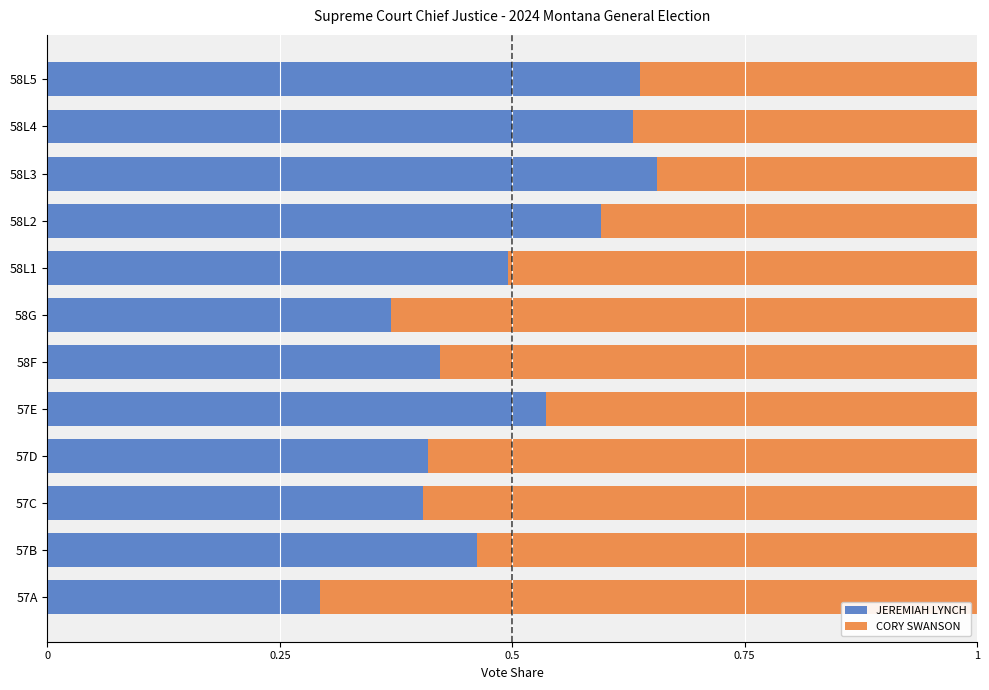

How many JEREMIAH LYNCH values are between 0 and 1?

12